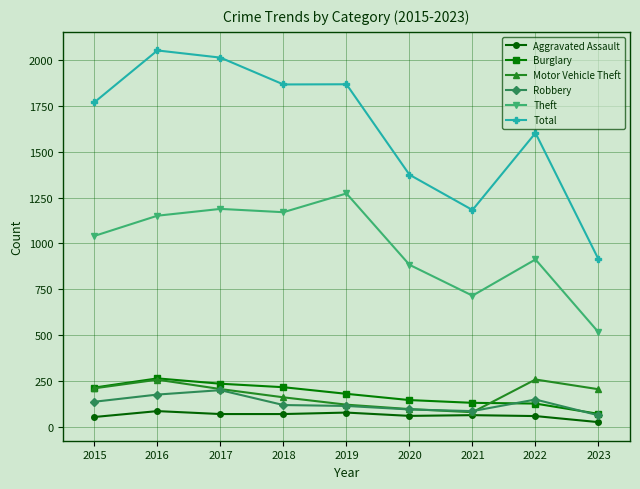

What is the greatest value displayed?

2050